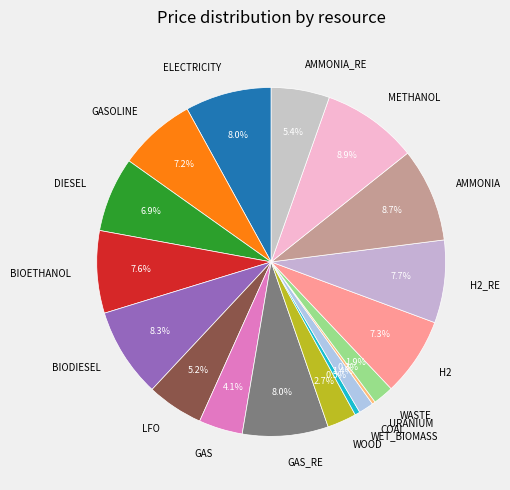

Is the sum of BIOETHANOL and WET_BIOMASS greater than half?

No